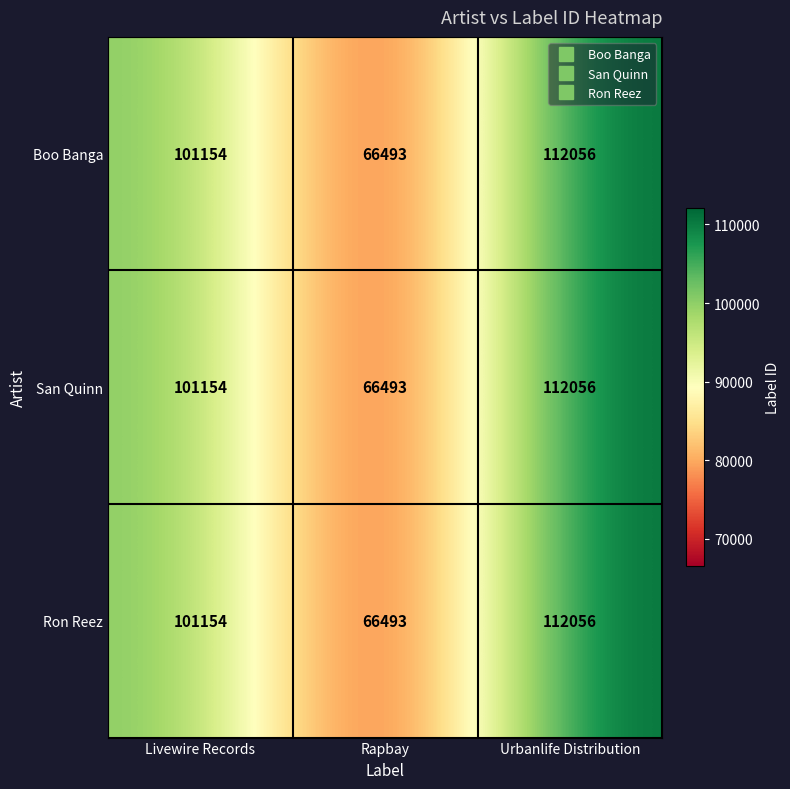

True or false: Boo Banga has a value of 66041 at Livewire Records.

False